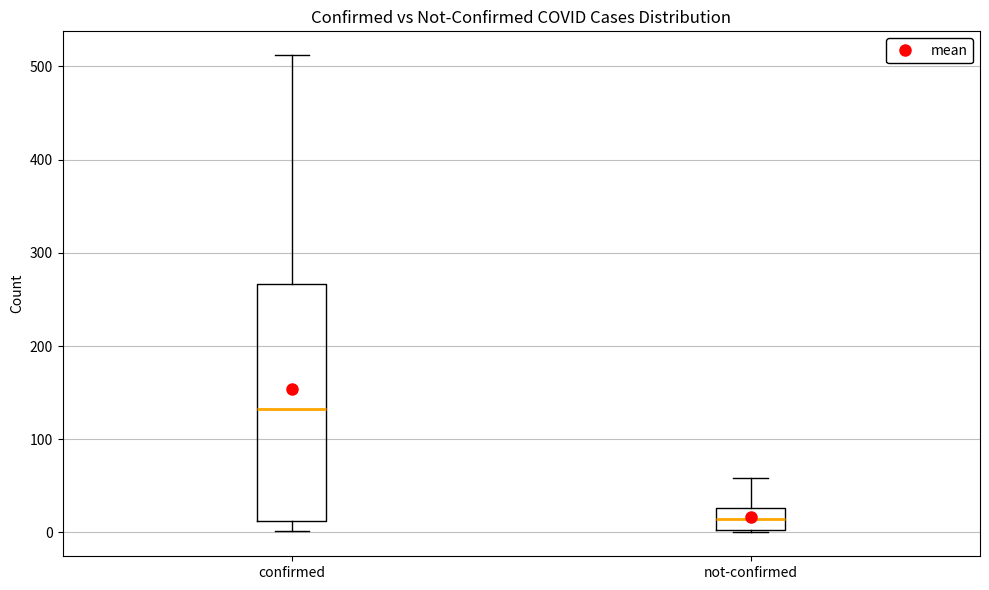

Which box has the highest median line?

confirmed